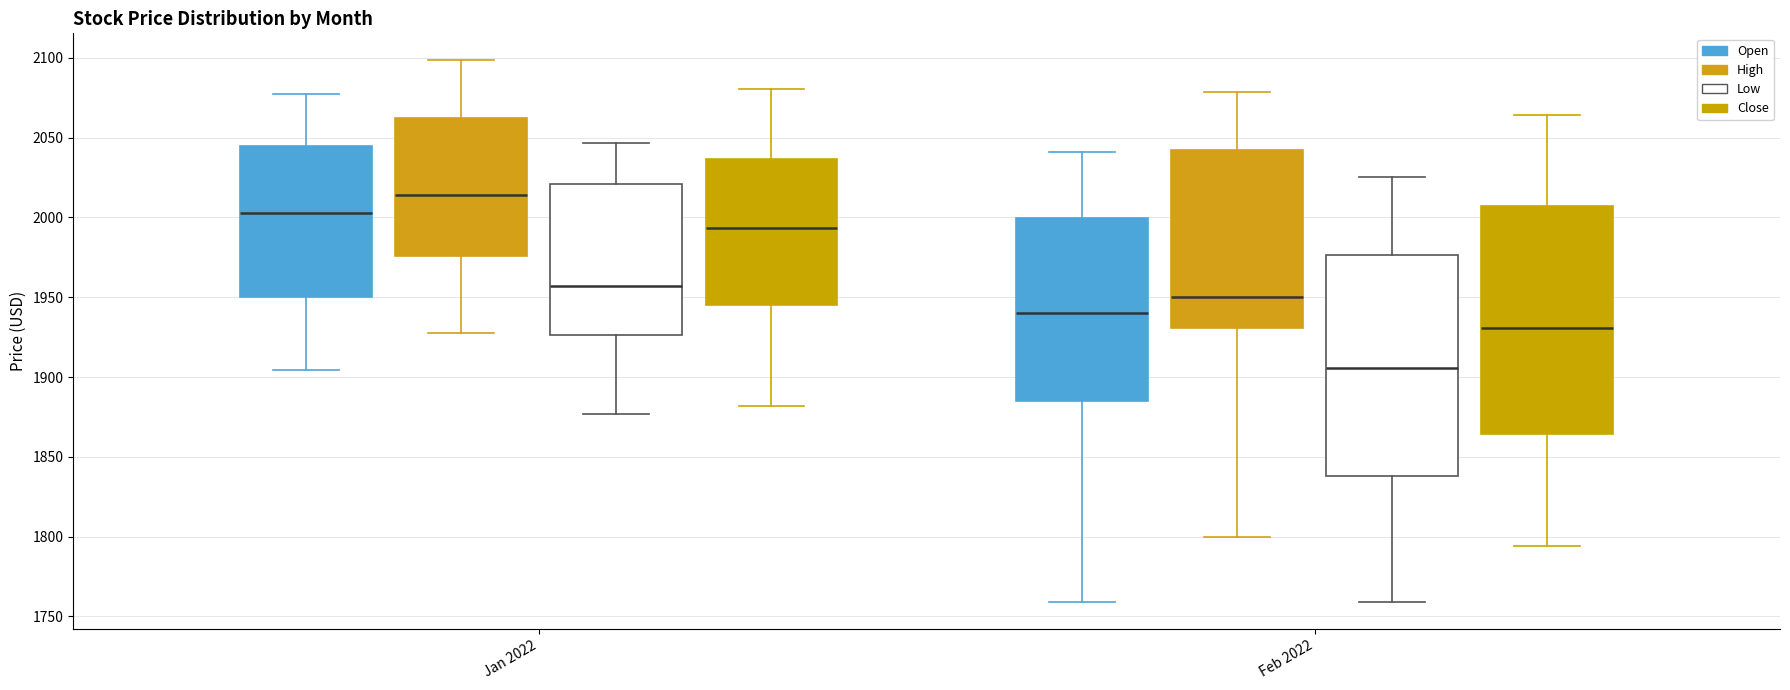

Where is the upper edge of the box for Feb 2022 (Close) on the y-axis? The values are not printed on the chart, so give them approximately, as read against the axis.

2005